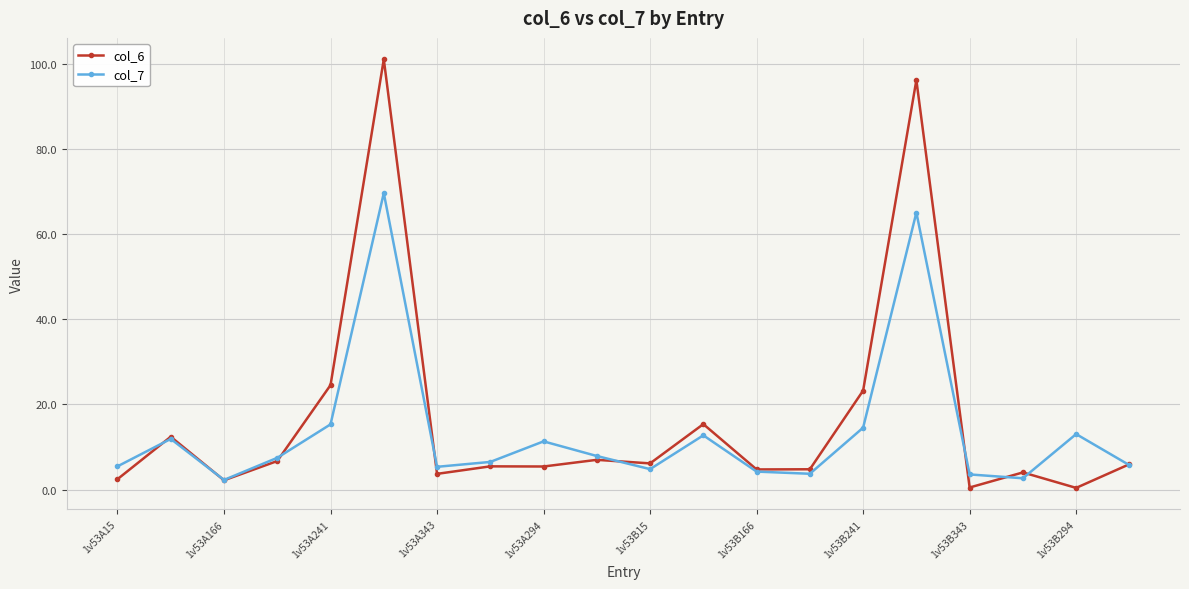

Rank the series by their maximum value, from lowest to highest.

col_7, col_6